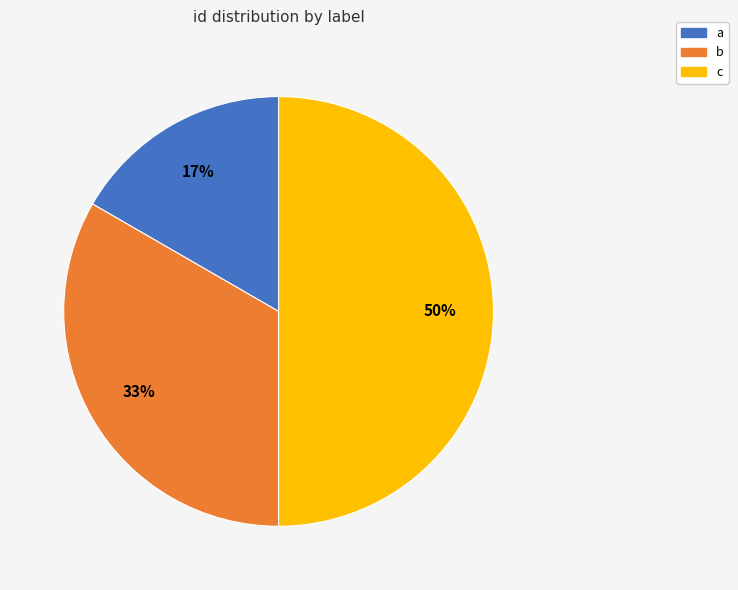

Does a represent more than half of the total?

No